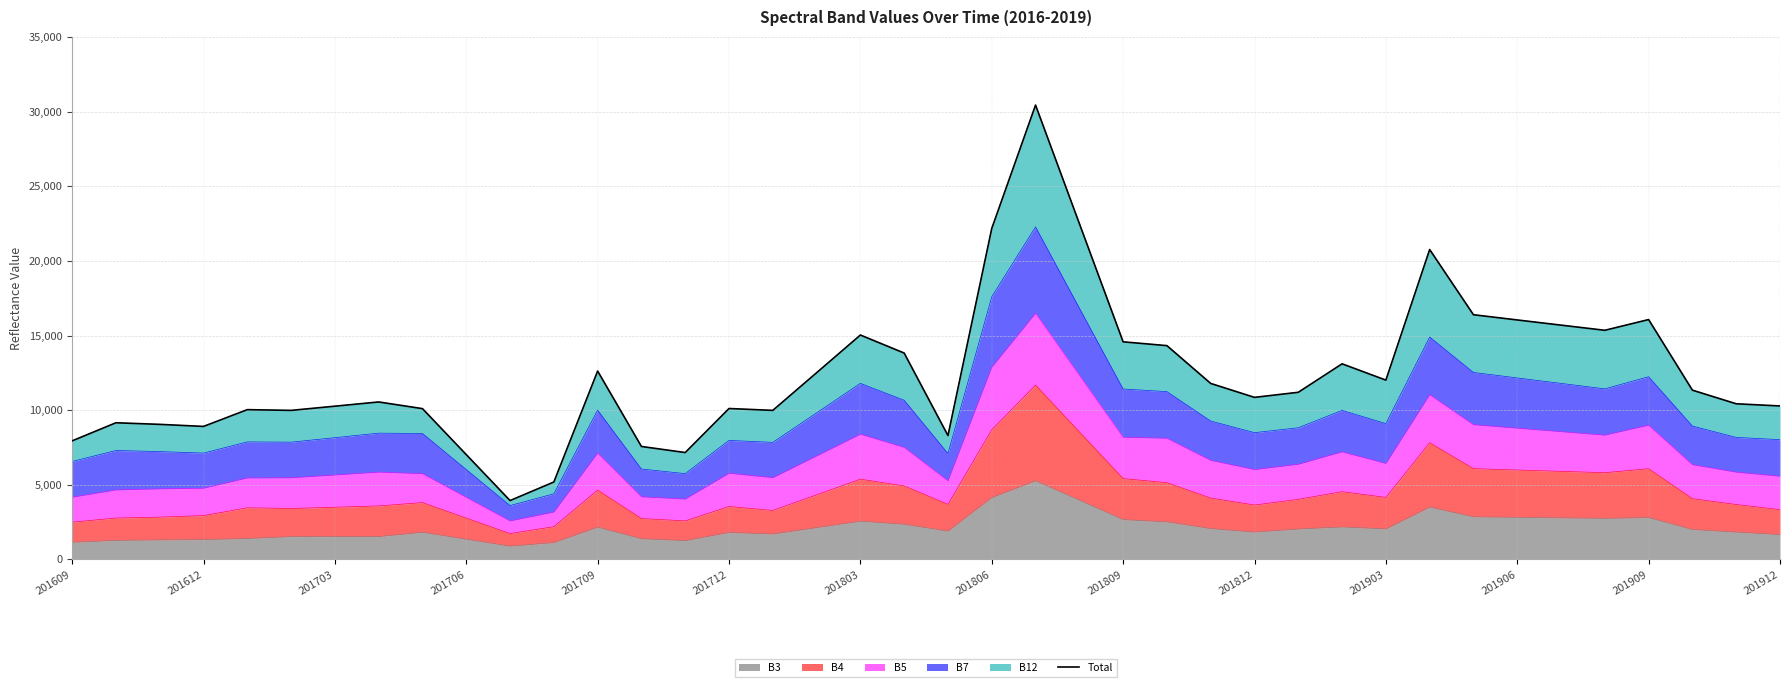

Where is the data nearest to the value 17190?

32